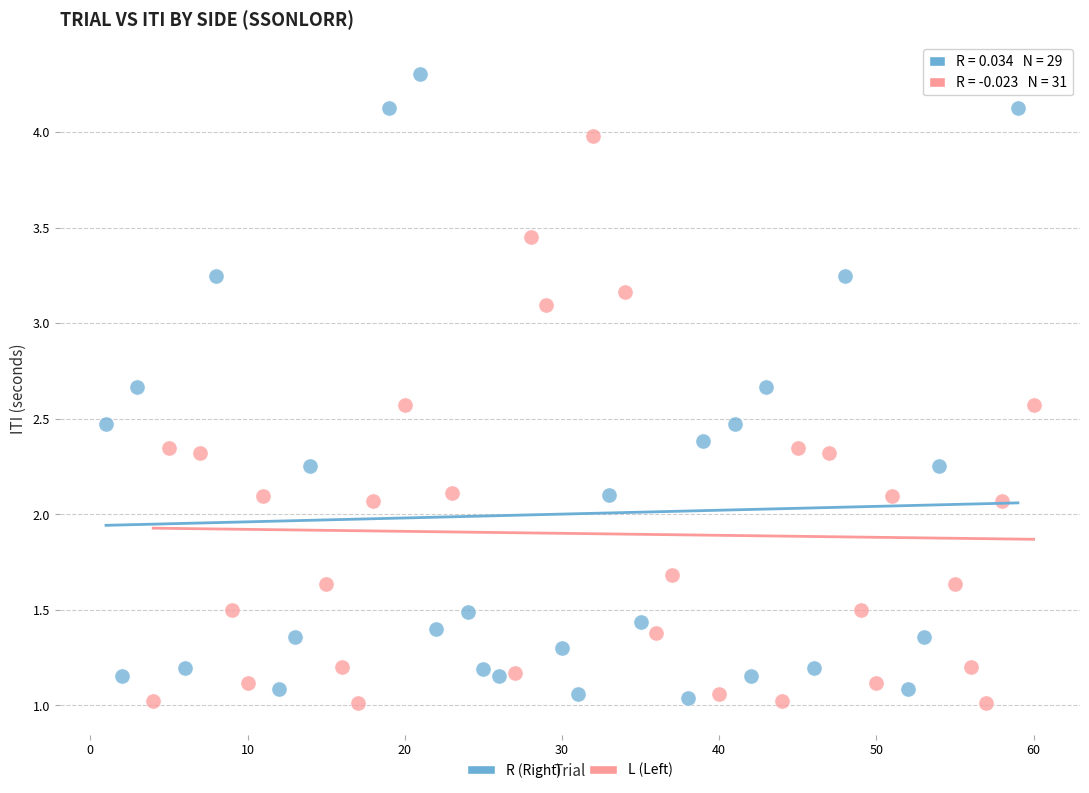

Which series reaches the maximum Y coordinate?

R (Right)